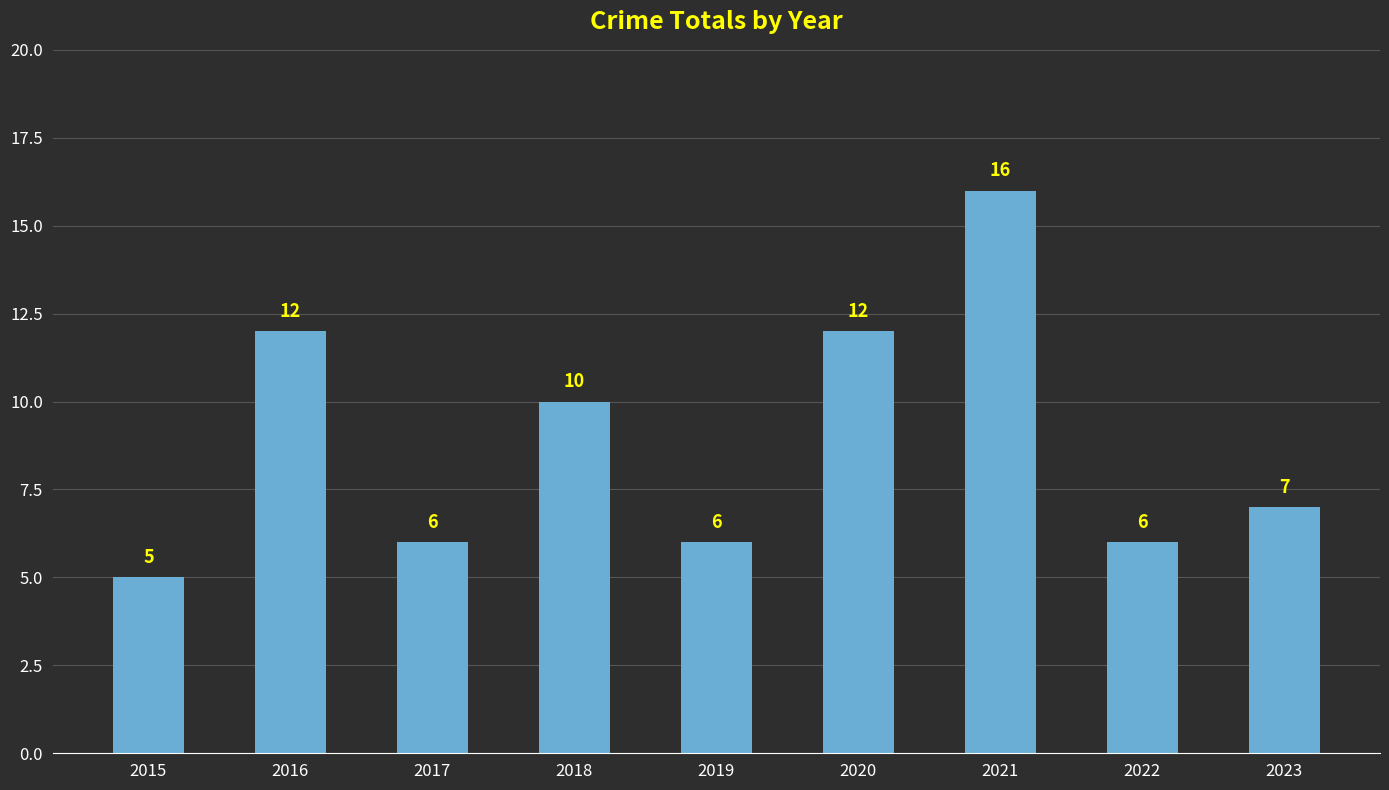

Which has a higher value, 2022 or 2021?

2021